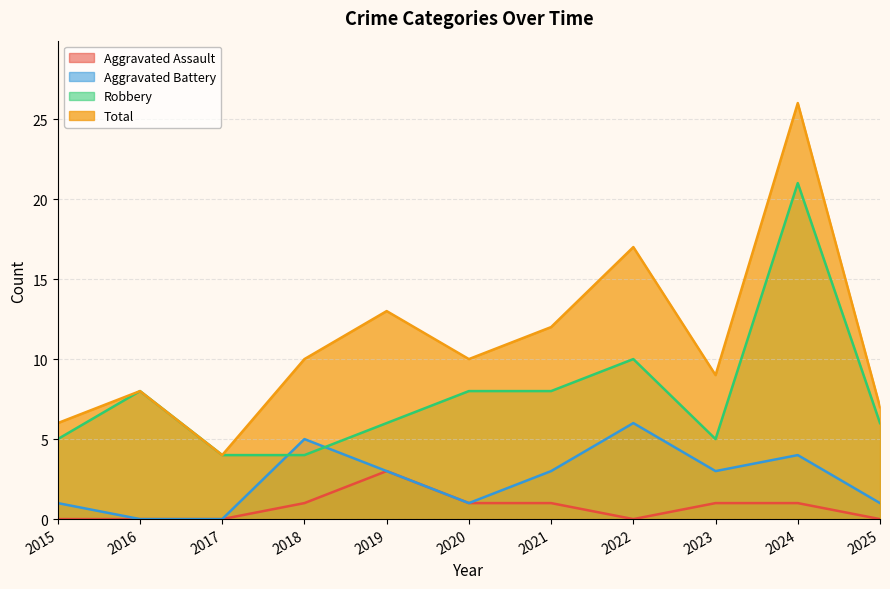

What is the maximum value shown in the chart?

26